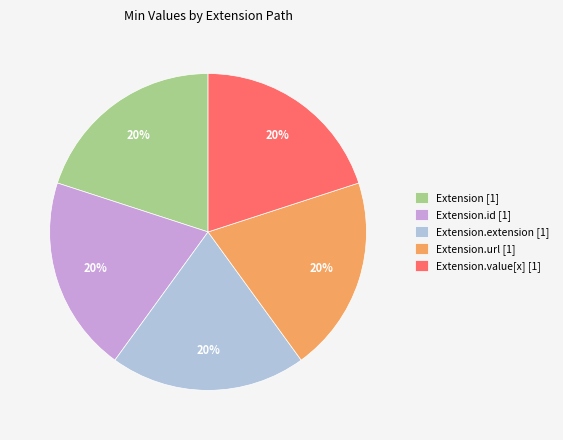

Is it true that Extension.extension [1] is 20% of the pie?

True